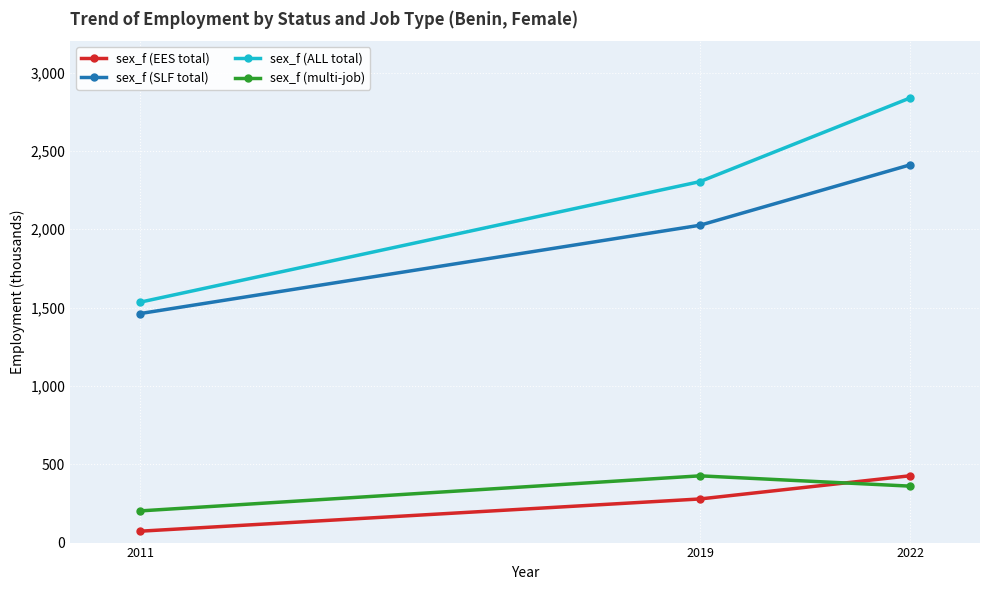

At how many categories does at least one series exceed 2175?

2